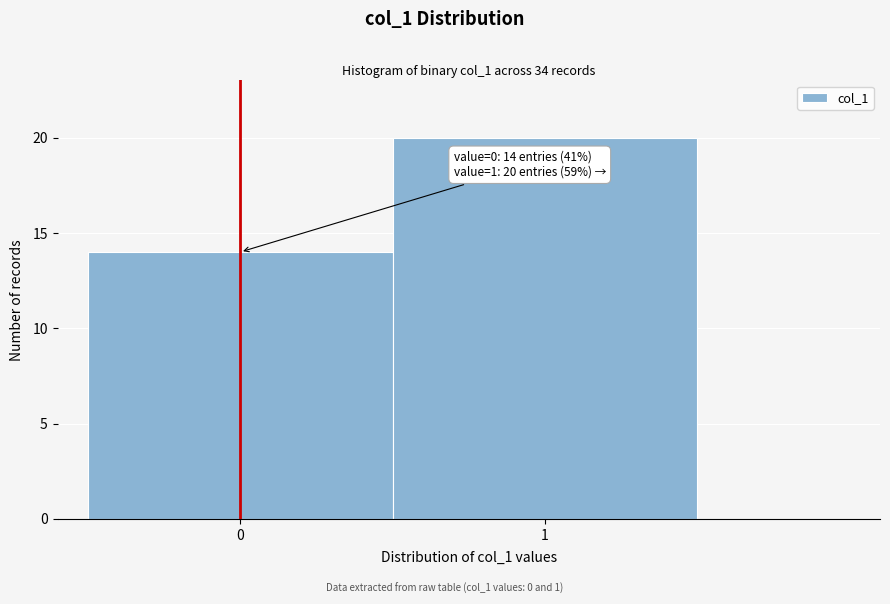

Reading left to right, extract all data points from this chart.

0=14	1=20